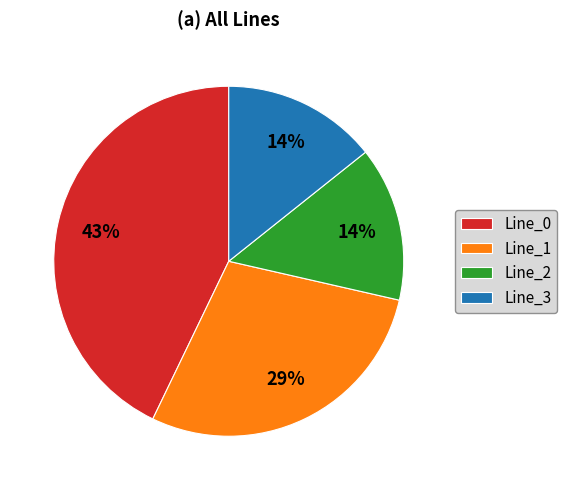

Which slice is the largest?

Line_0